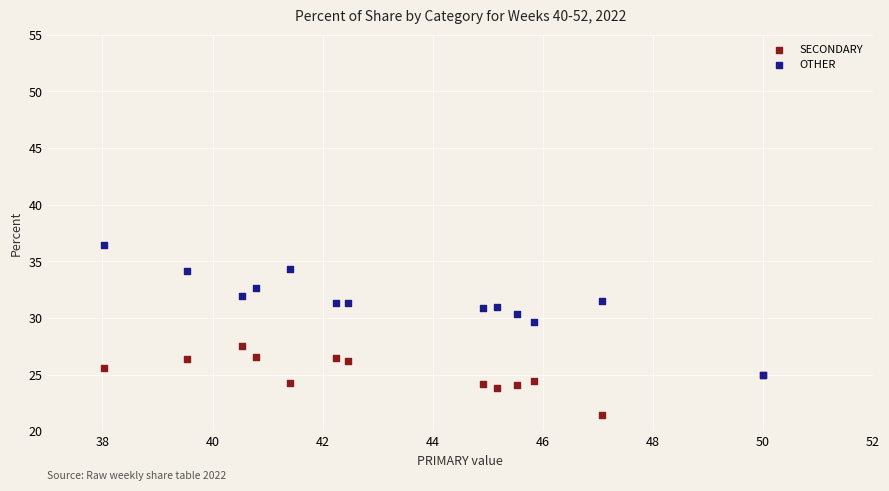

Across all series, what Y value is closest to 28?

27.5